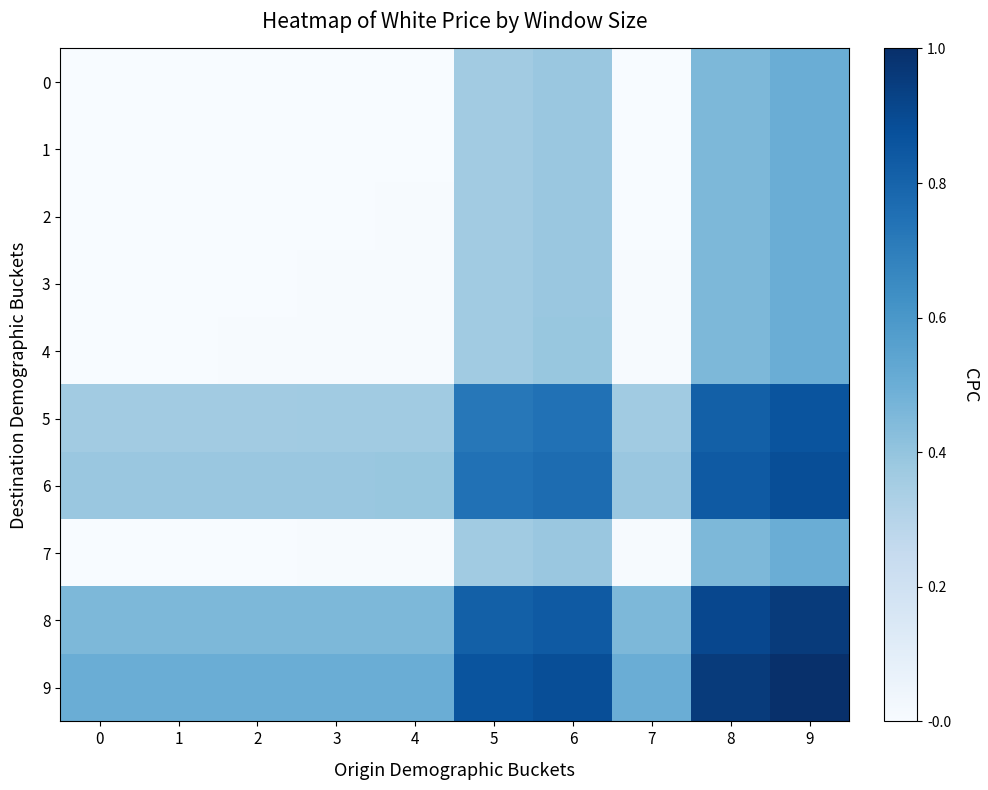

What is the total value across all series at 6?

5.6